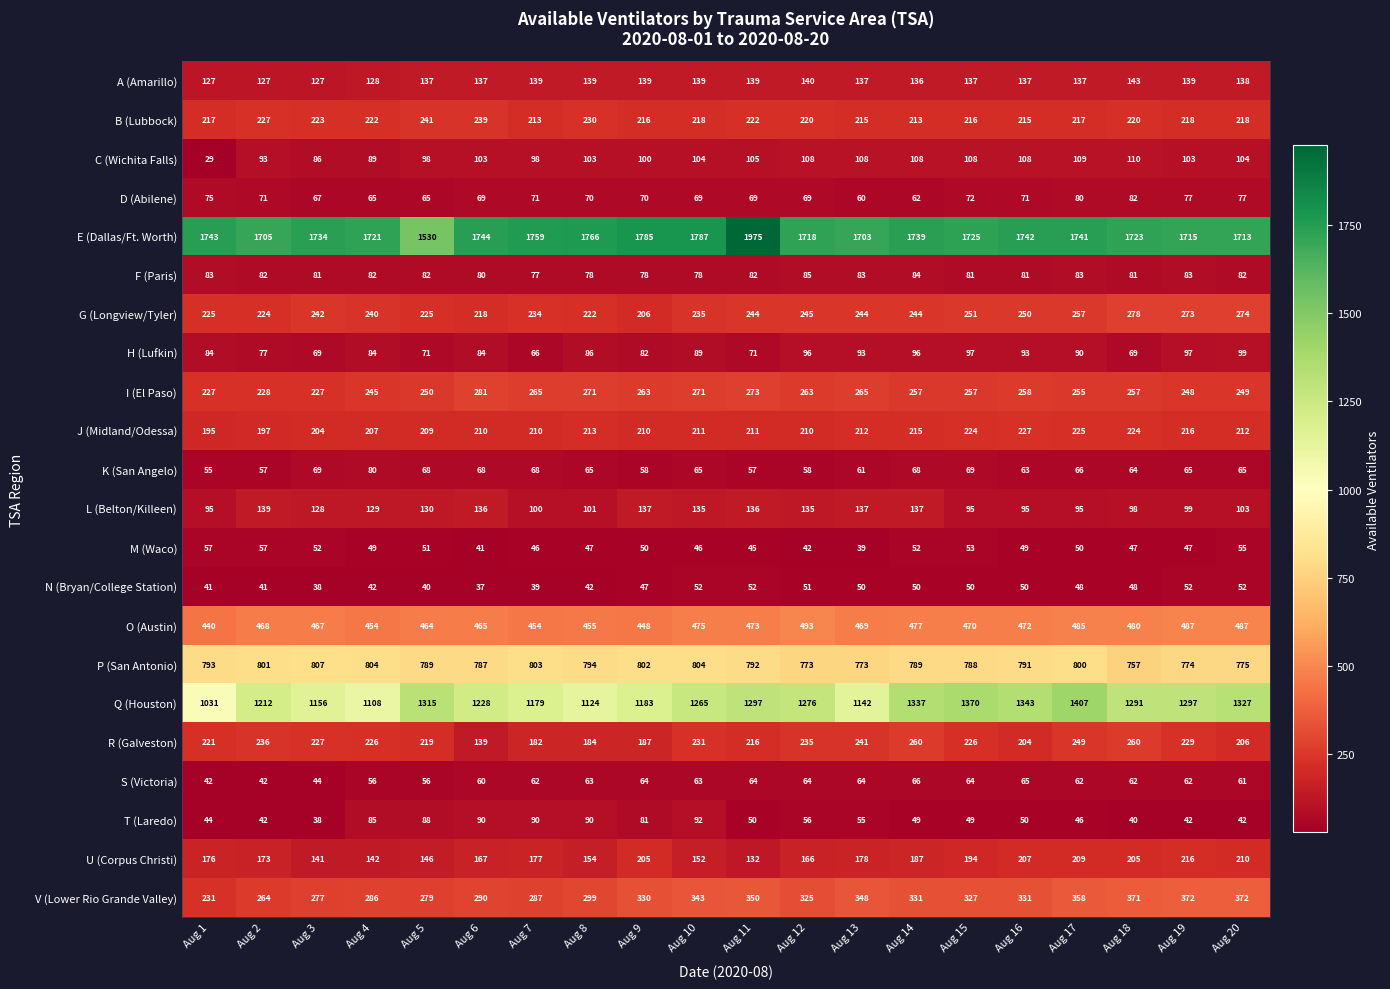

At which label does Q (Houston) first exceed 1276?

Aug 5